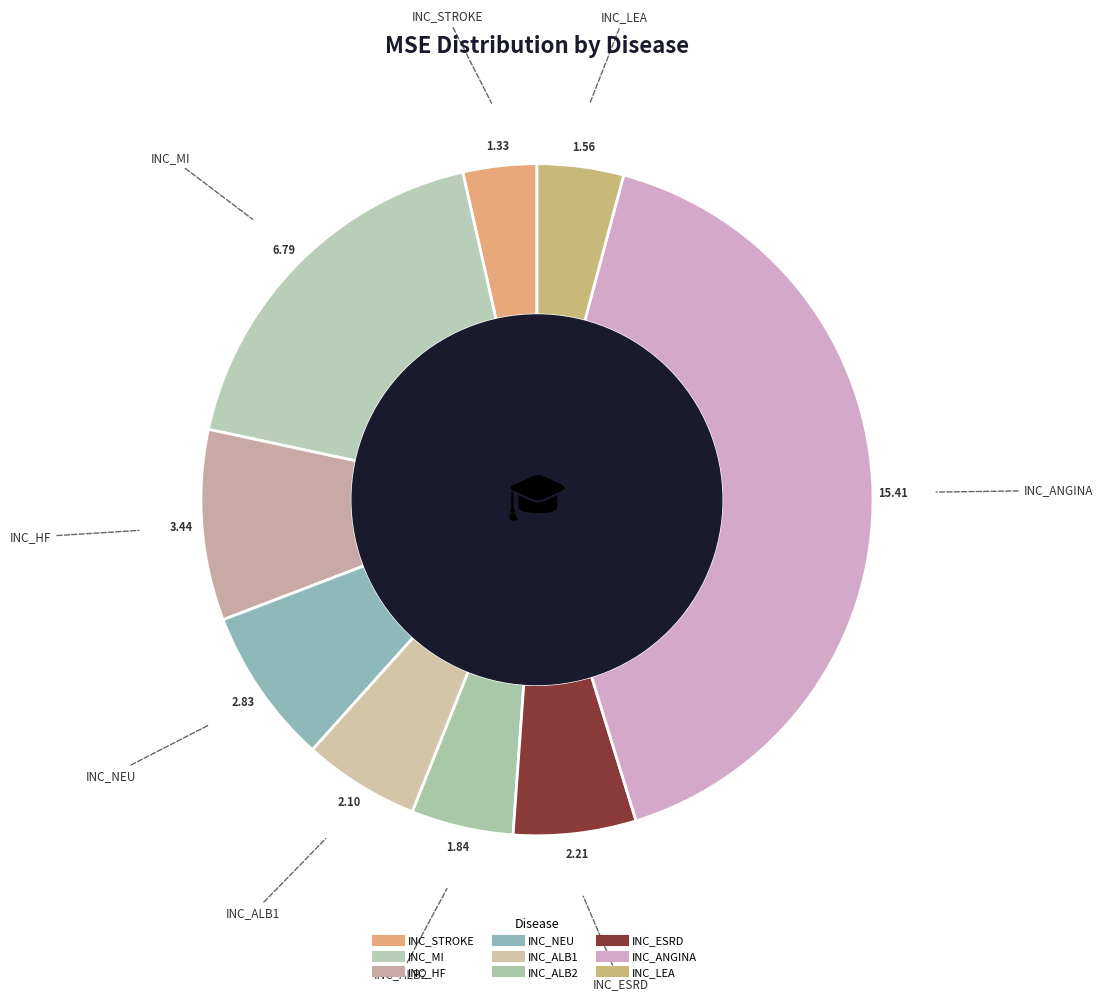

Combined, do INC_MI and INC_HF account for over 50%?

No